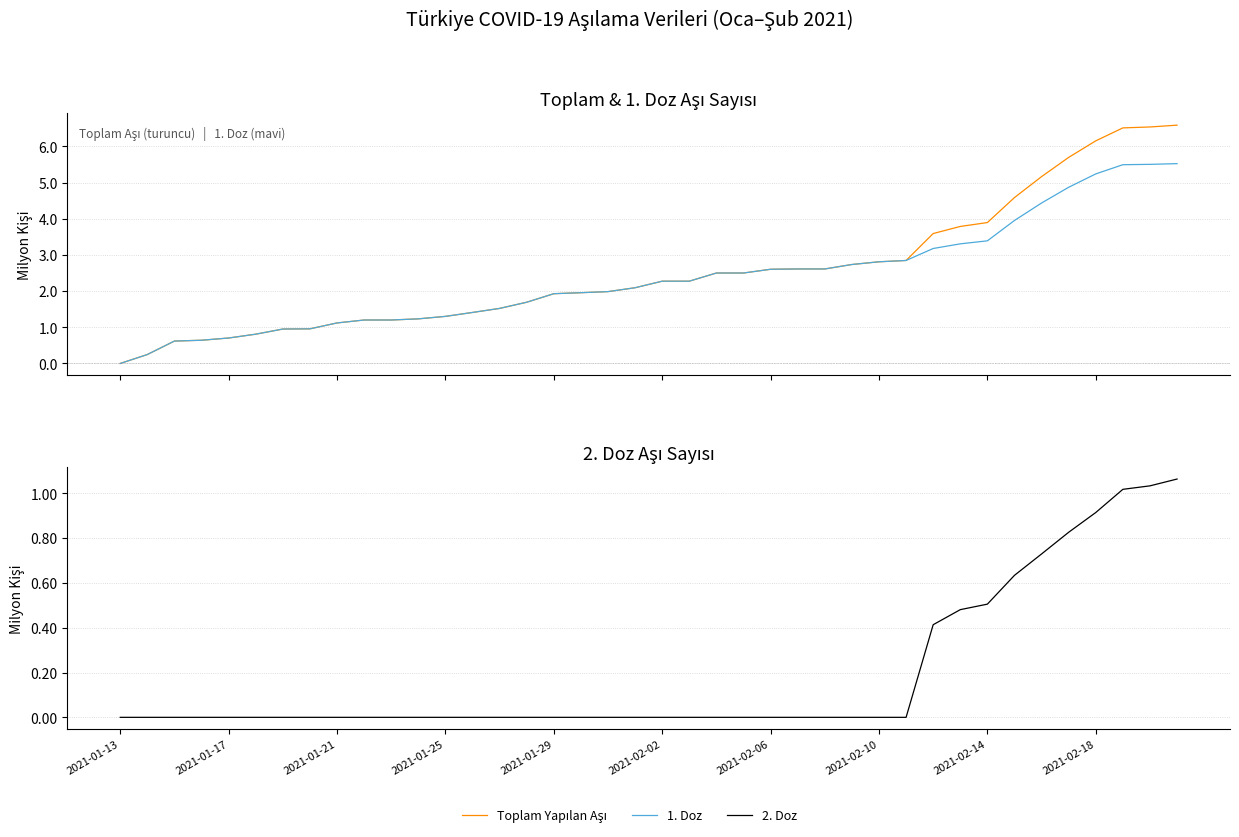

Which series has the largest range (max minus min)?

Toplam Yapılan Aşı